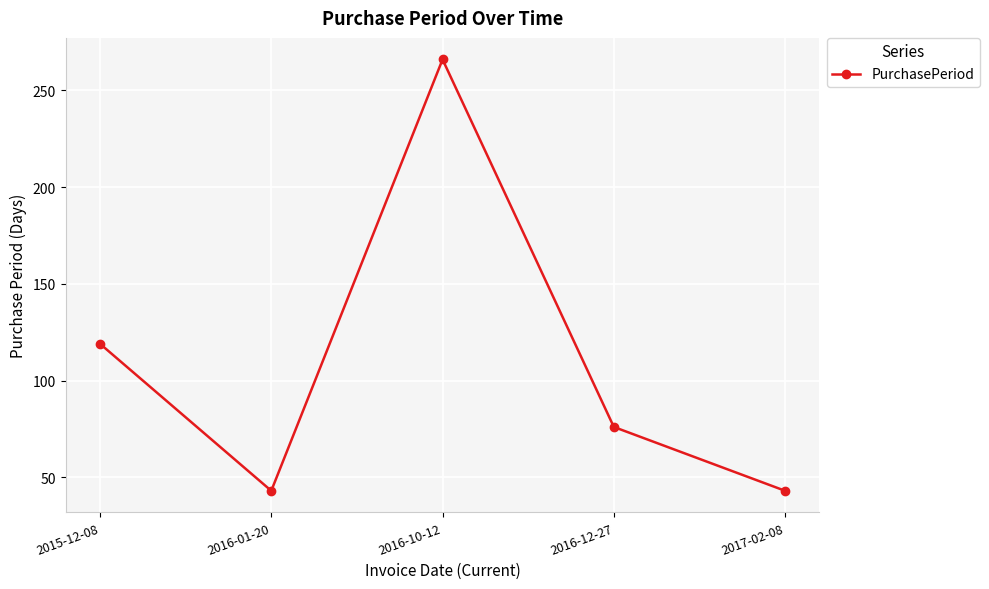

True or false: the data shows 209 at 2015-12-08.

False